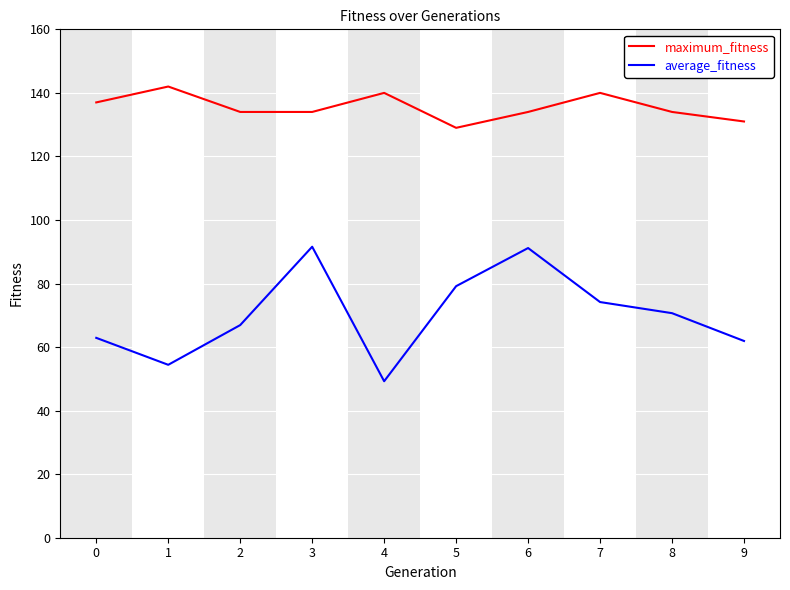

What is the difference between the maximum and minimum values in the average_fitness series?

42.3